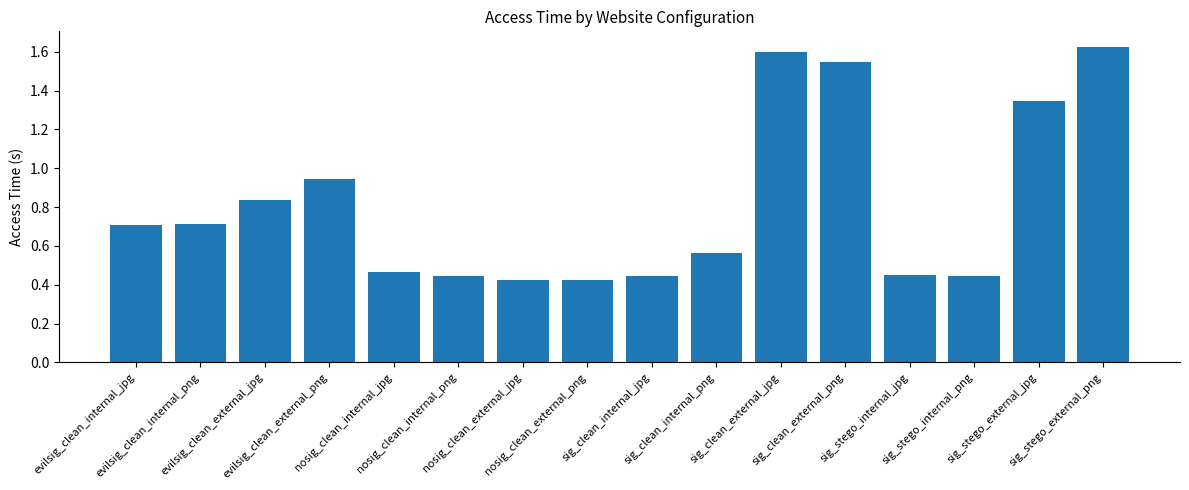

What is the difference between the second highest and second lowest values?

1.2